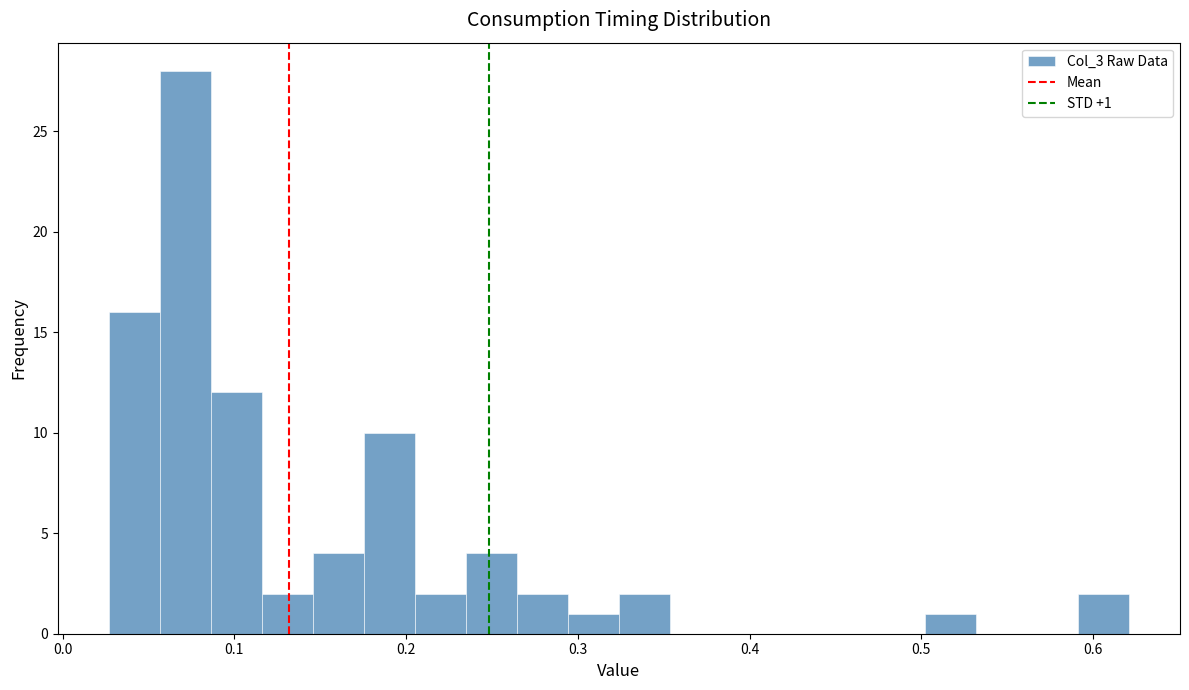

Around what value on the x-axis is the tallest bar? Give the approximate position of its centre, as read against the axis.

0.07